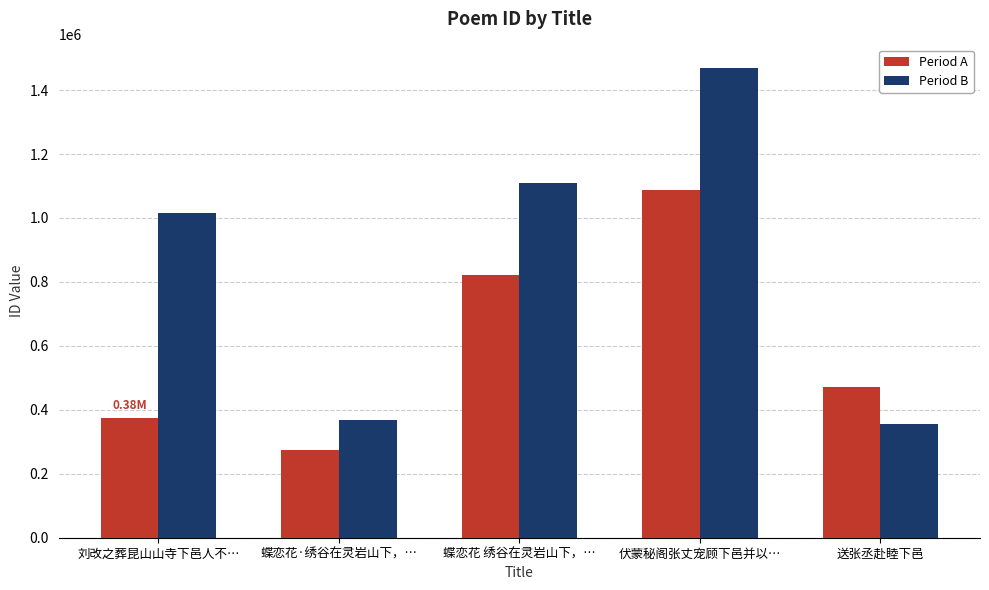

Reading left to right, transcribe all the data shown in this chart.

Period A: 刘改之葬昆山山寺下邑人不…=375300	蝶恋花·绣谷在灵岩山下，…=273855	蝶恋花 绣谷在灵岩山下，…=821364	伏蒙秘阁张丈宠顾下邑并以…=1088385	送张丞赴睦下邑=472881
Period B: 刘改之葬昆山山寺下邑人不…=1015789	蝶恋花·绣谷在灵岩山下，…=369704	蝶恋花 绣谷在灵岩山下，…=1108841	伏蒙秘阁张丈宠顾下邑并以…=1469319	送张丞赴睦下邑=354217